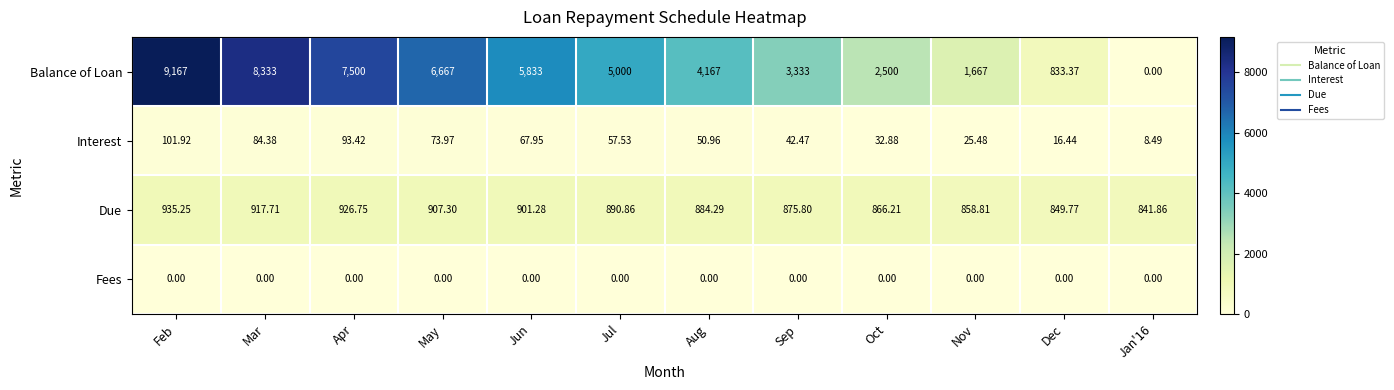

Which series has the widest spread of values?

Balance of Loan